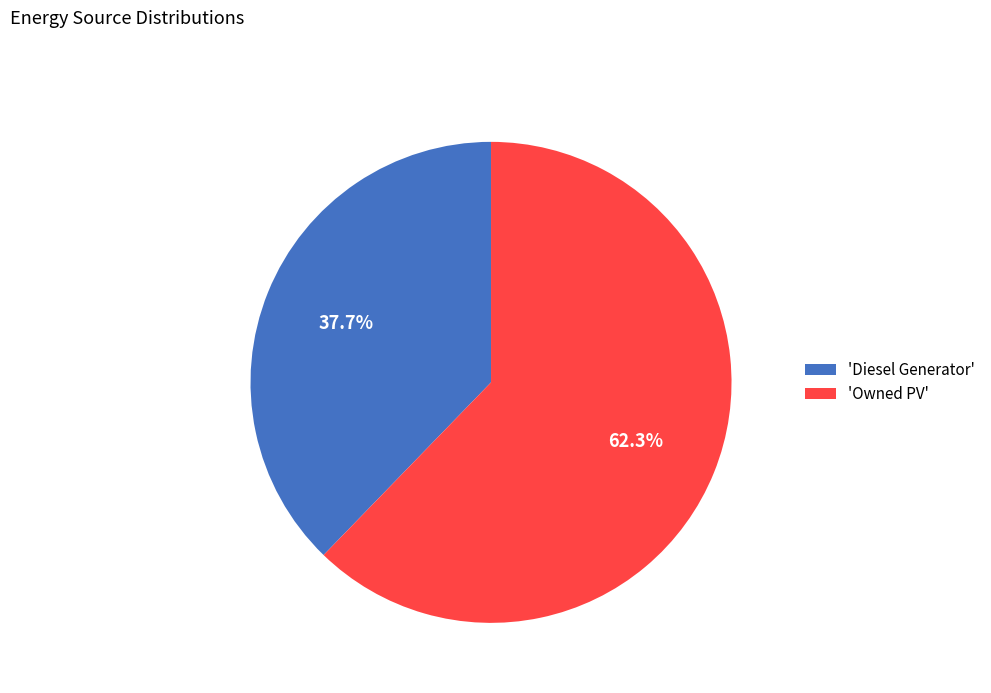

To the nearest percent, what is the difference between the largest and smallest slice percentages?

25%